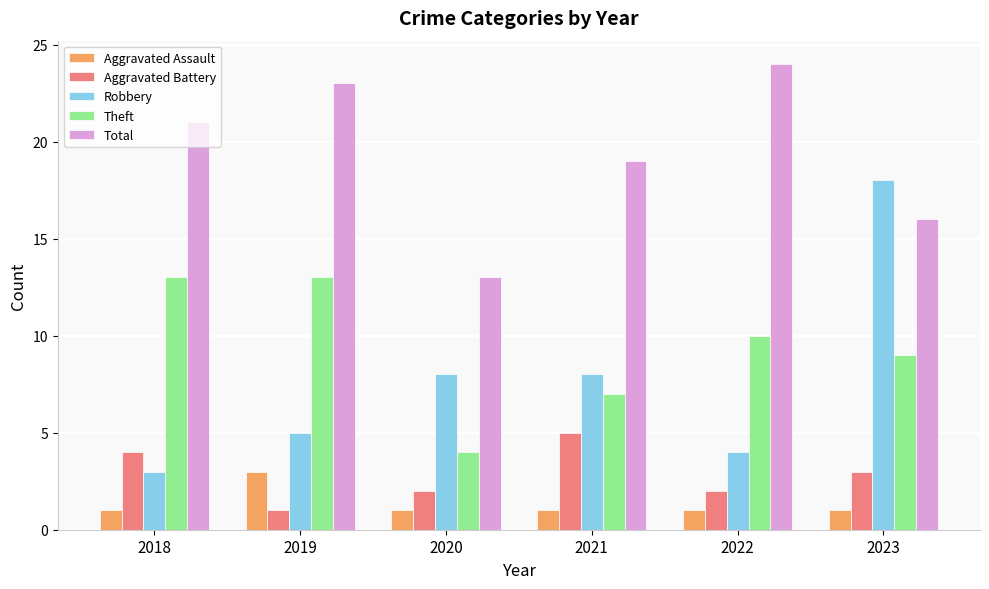

How many groups of bars are there?

6